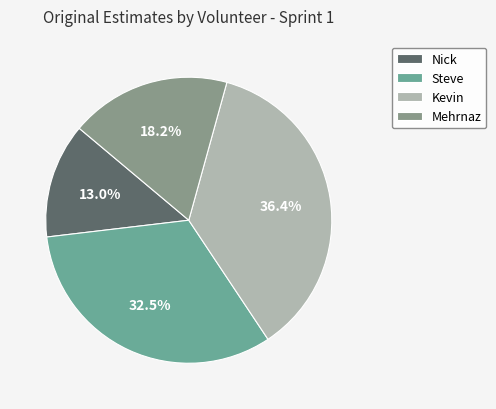

True or false: Kevin accounts for 51% of the total.

False